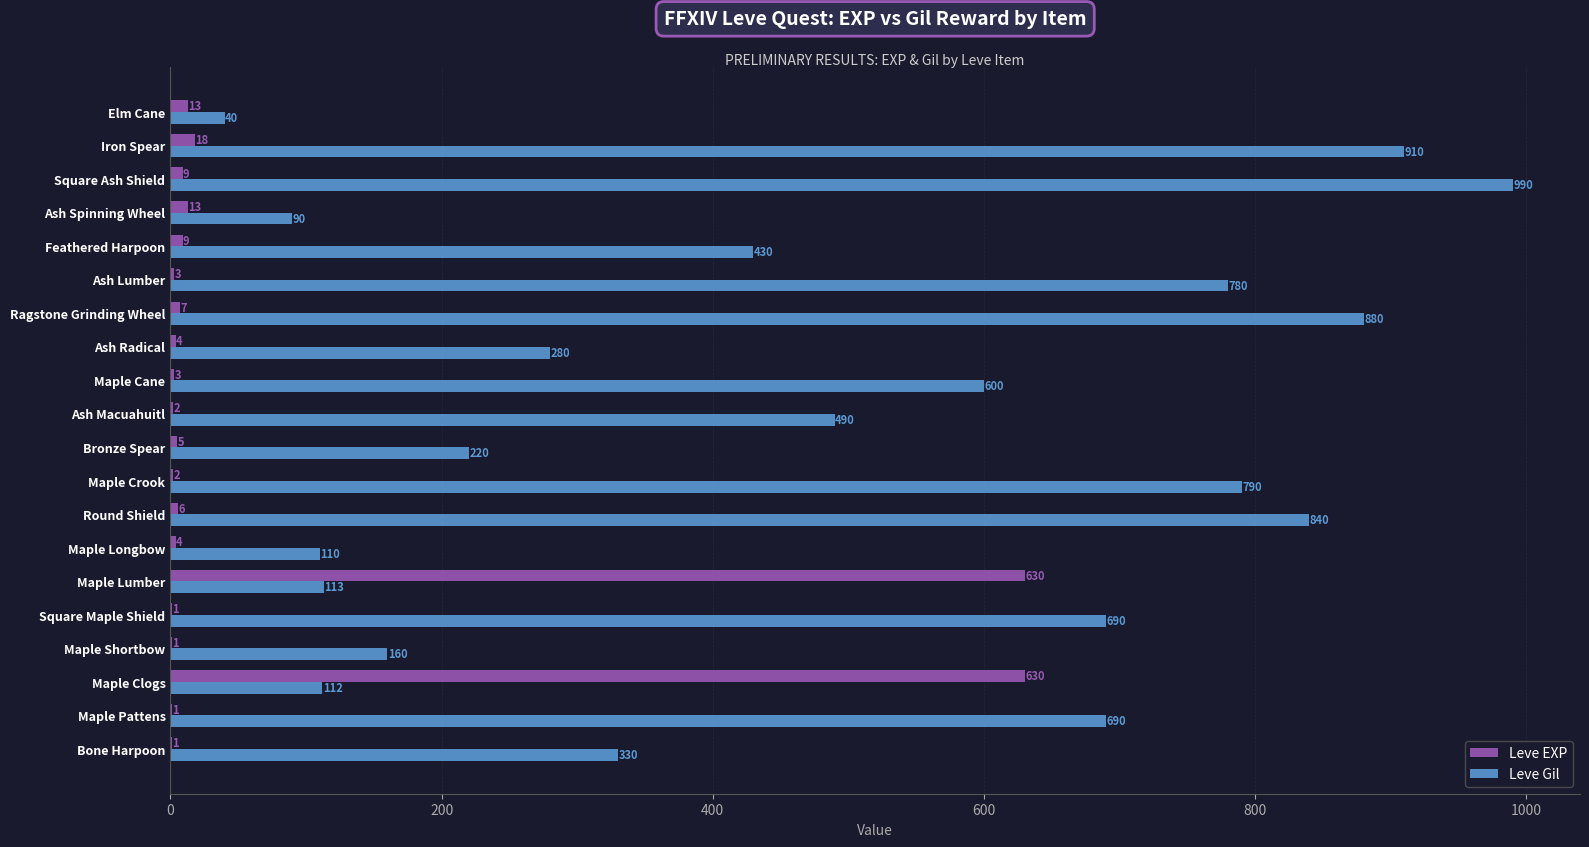

True or false: Leve Gil has a value of 690 at Maple Pattens.

True